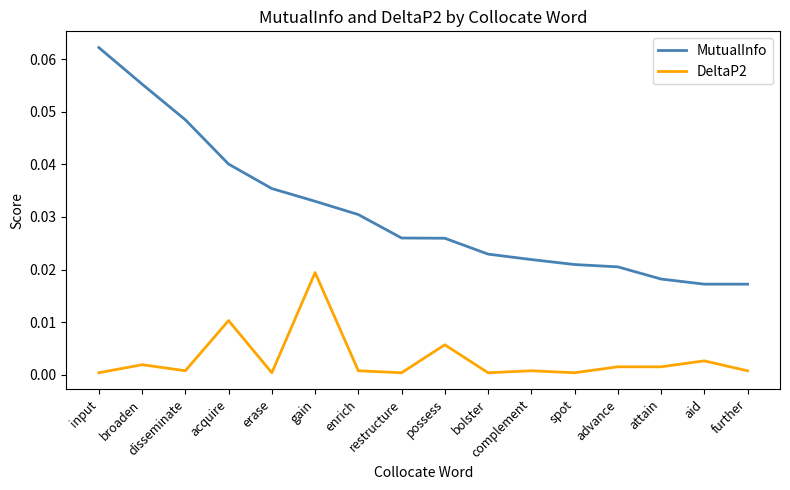

Does the chart have visible grid lines?

No